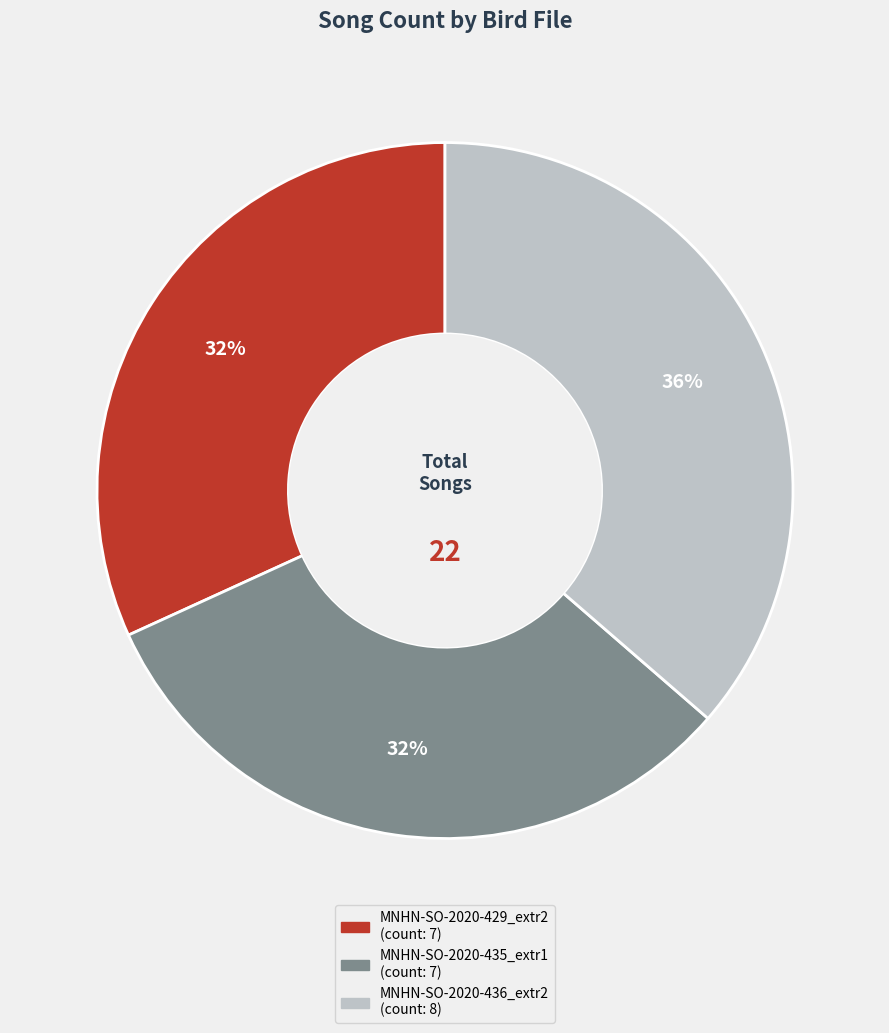

Is there any slice that represents more than half of the pie?

No